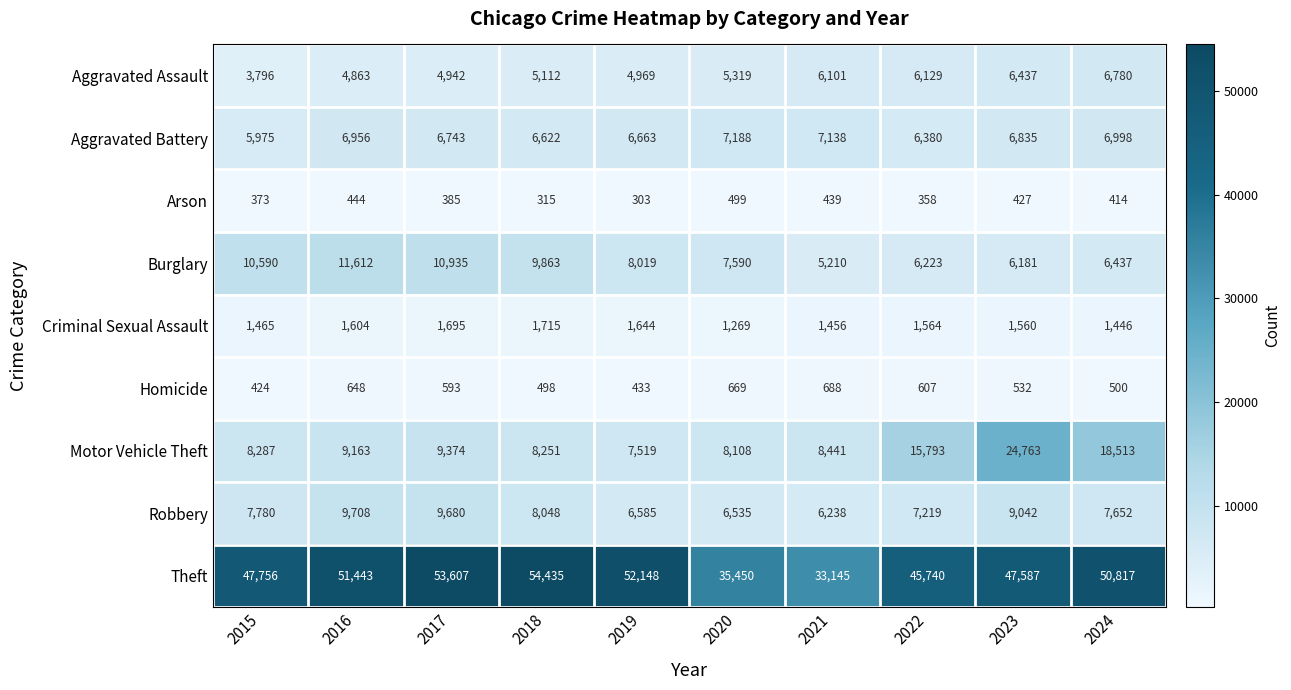

What is the sum of all Criminal Sexual Assault values?

15418